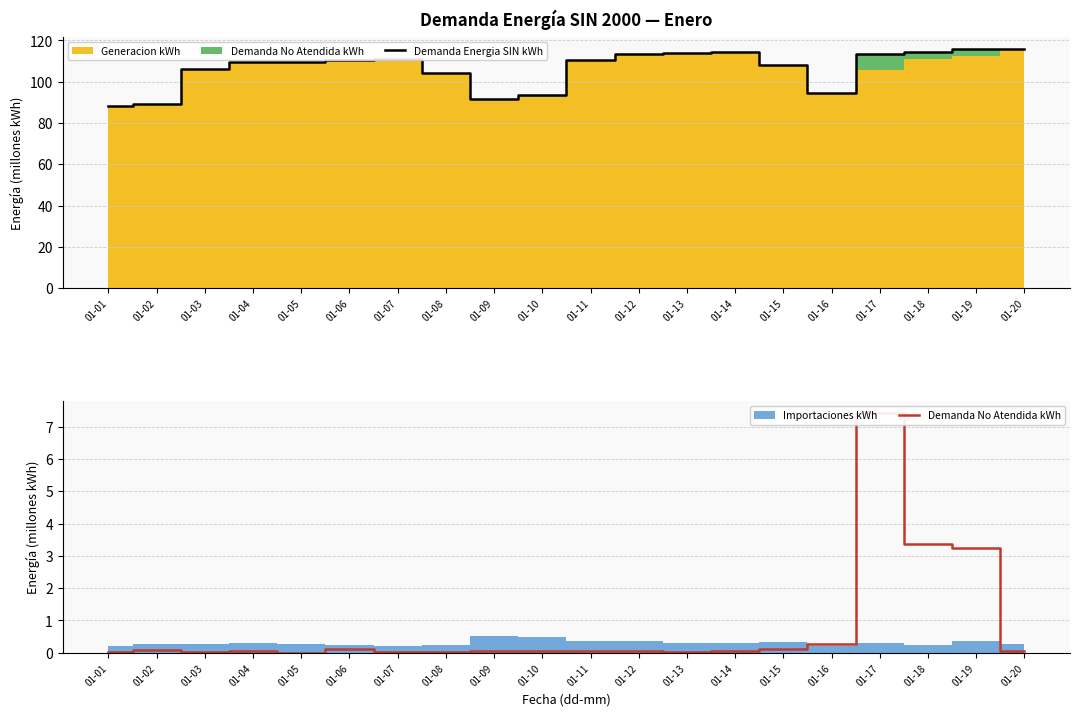

Is the value of Demanda Energia SIN kWh at 01-16 greater than the value of Demanda No Atendida kWh at 01-18?

Yes